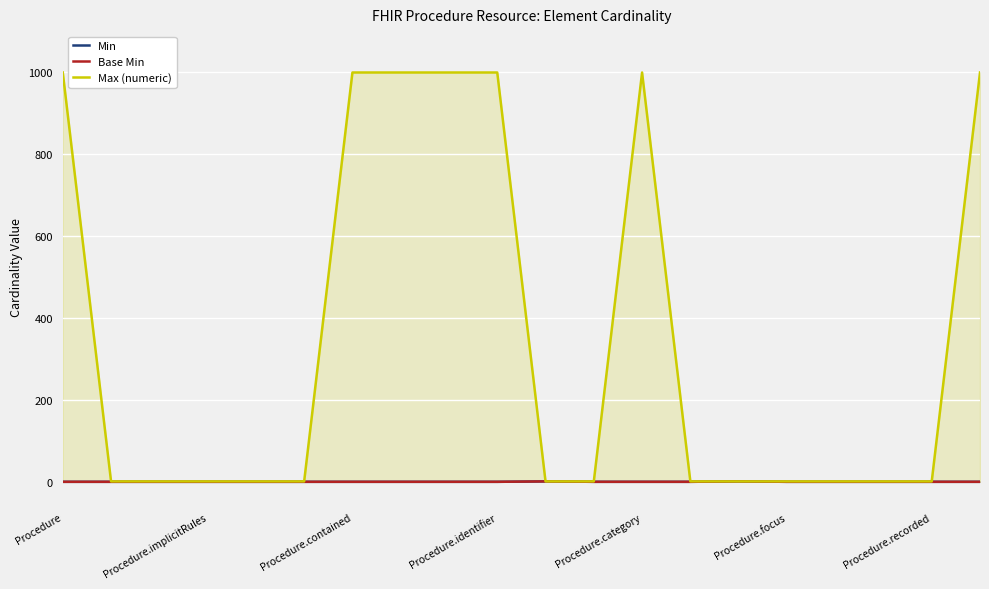

Which category has the lowest value in the Base Min series?

Procedure